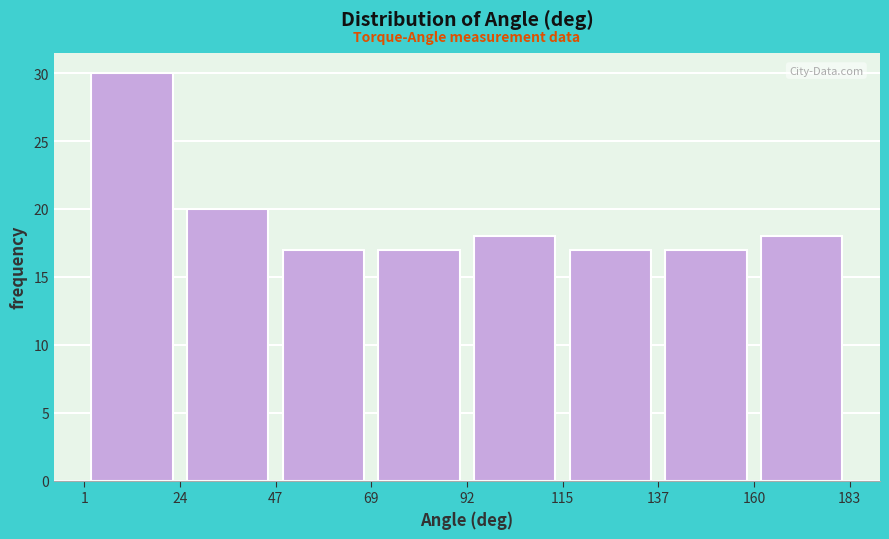

Reading left to right, transcribe this chart: for each bar, give the range it covers on the x-axis and its height. The values are not printed on the chart, so give them approximately, as read against the axis.

1 to 24: 30
24 to 47: 20
47 to 69: 17
69 to 92: 17
92 to 115: 18
115 to 137: 17
137 to 160: 17
160 to 183: 18